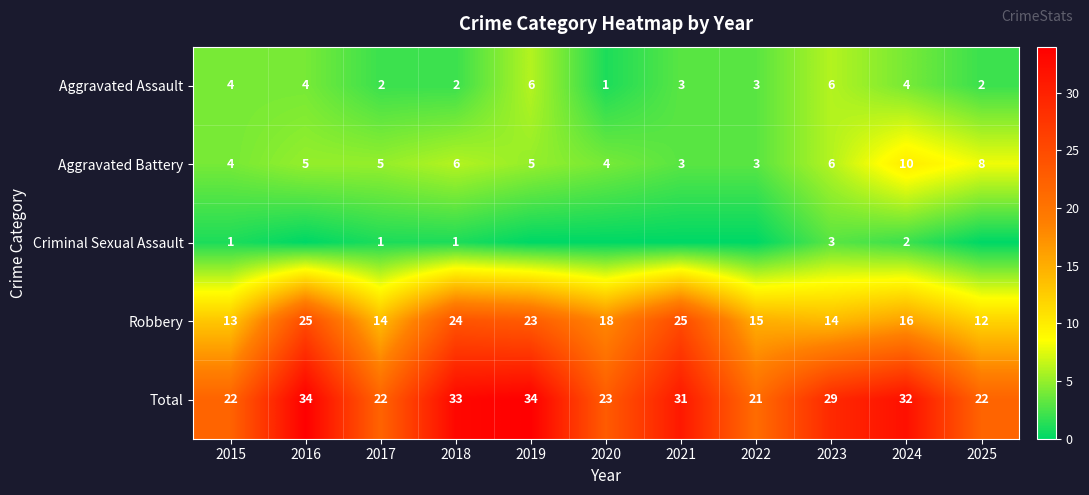

At which label does Robbery first exceed 16?

2016